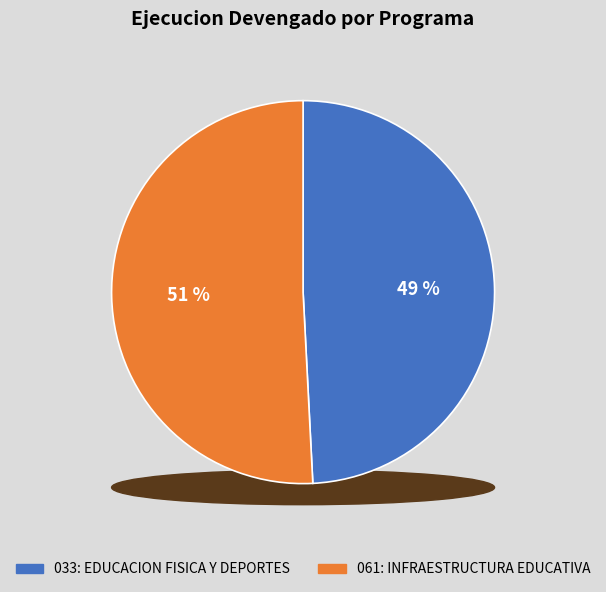

Which slice is the smallest?

033: EDUCACION FISICA Y DEPORTES